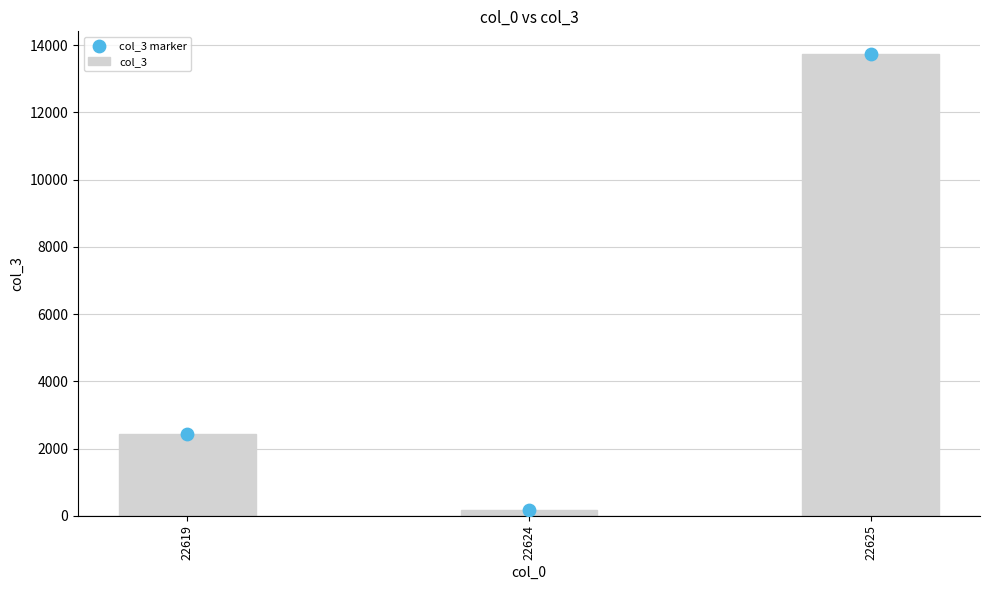

Which series has the largest Y range (max minus min)?

col_3